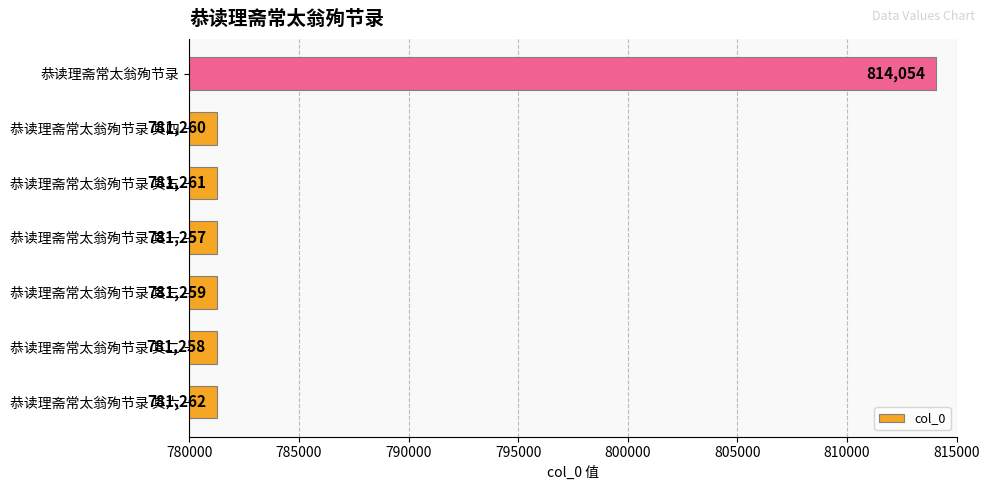

What is the change in value from 恭读理斋常太翁殉节录 其六 to 恭读理斋常太翁殉节录 其二?

-4